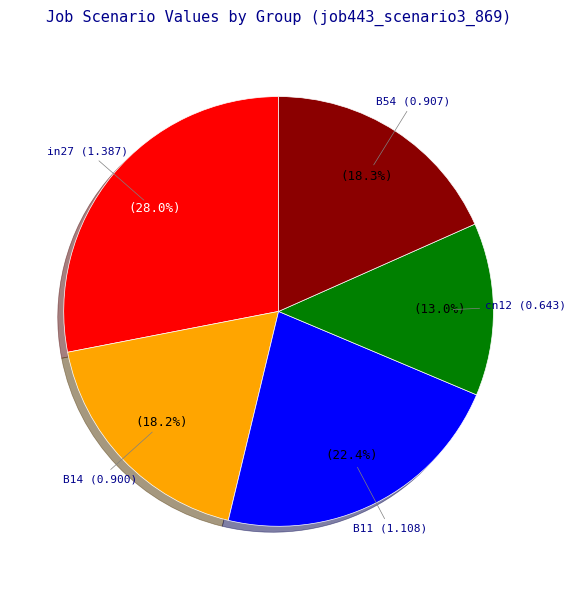

To the nearest percent, what percentage of the pie is cn12?

13%